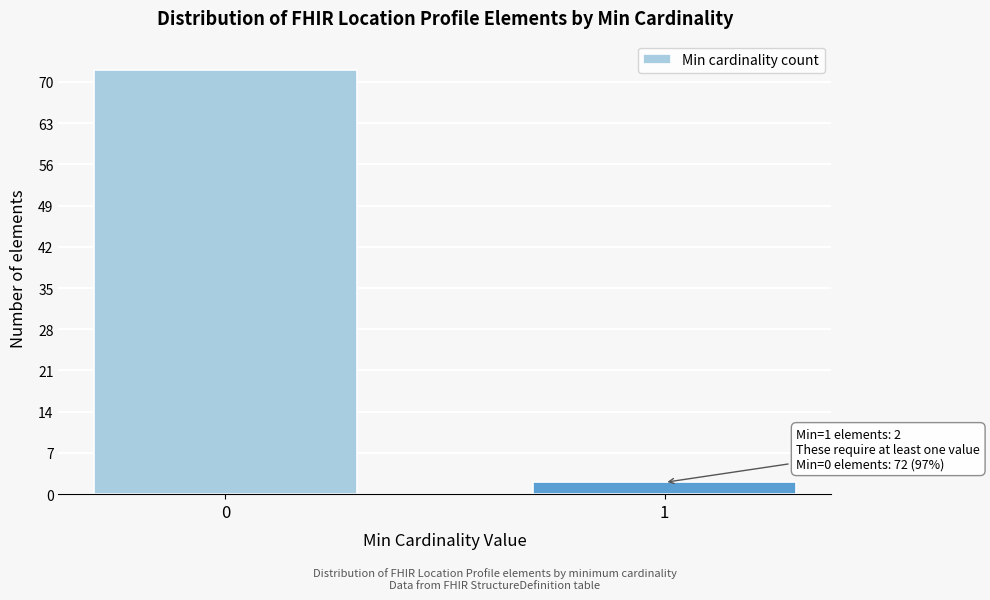

Reading left to right, what are all the values shown in this chart?

0=72	1=2